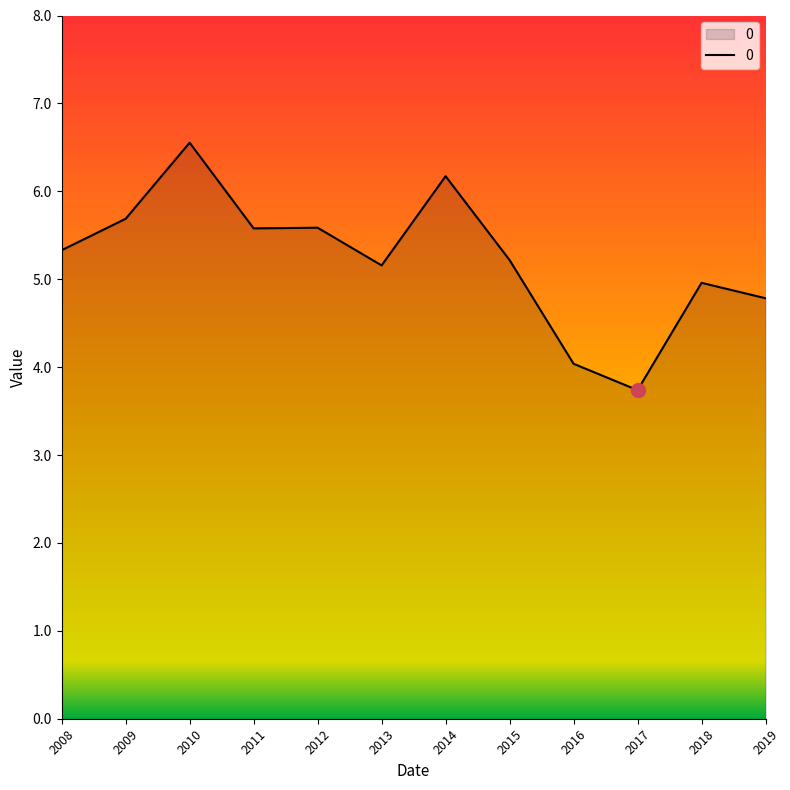

Between 2016 and 2009, which is larger?

2009